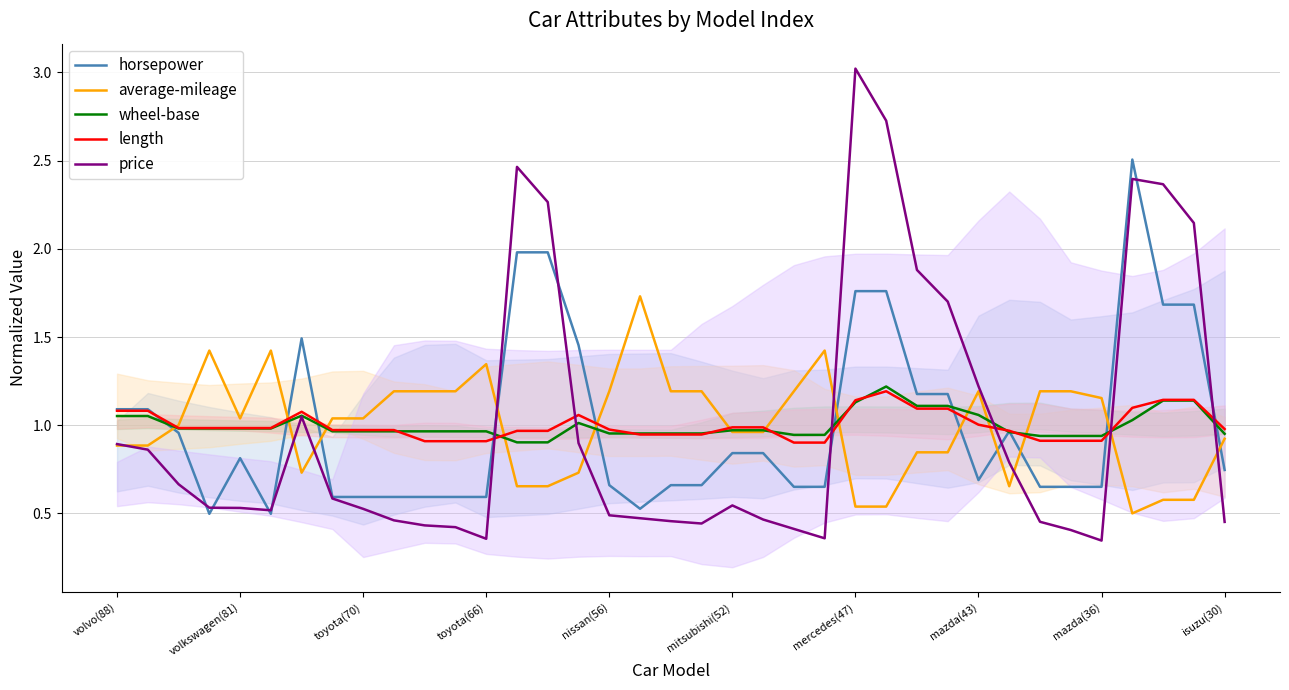

After their last crossing, which series has the higher values: horsepower or average-mileage?

average-mileage